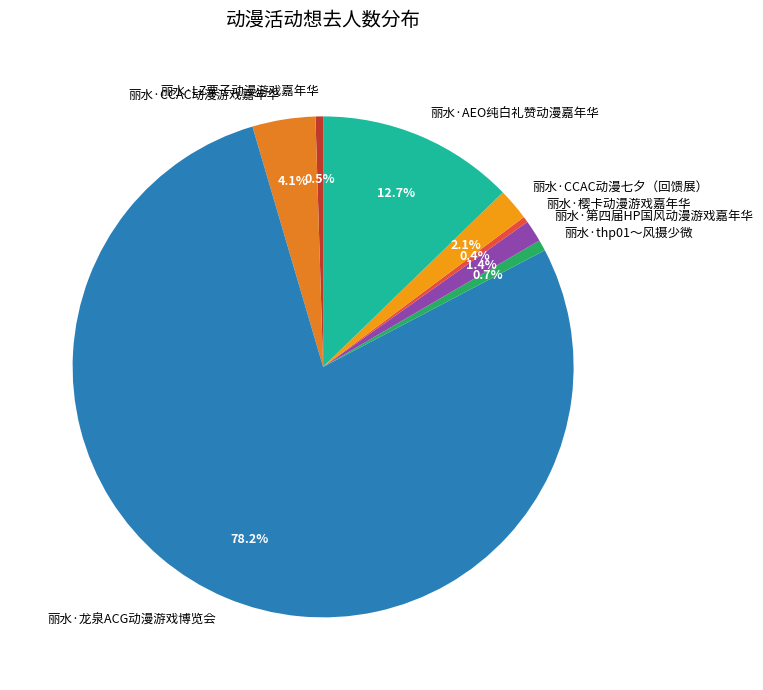

To the nearest percent, what is the difference between the largest and smallest slice percentages?

78%